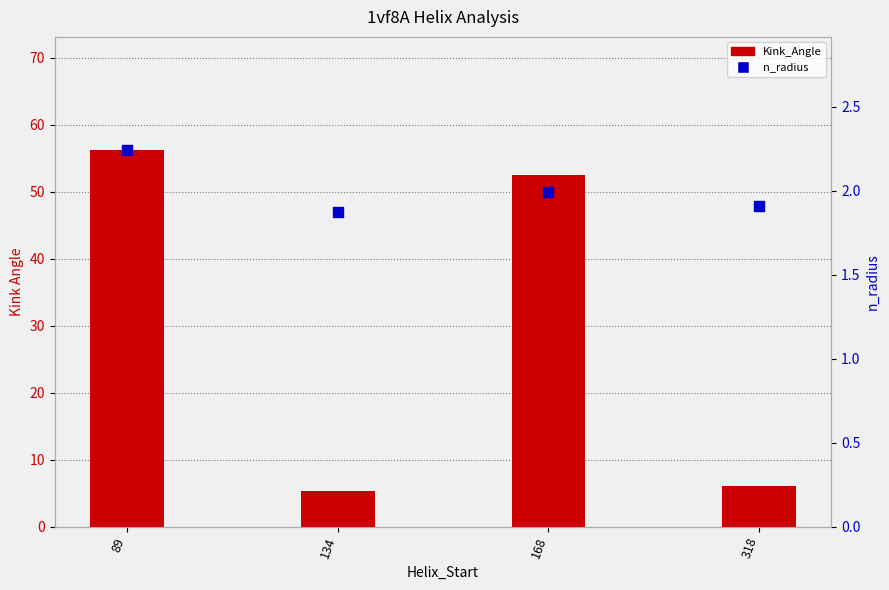

Which series reaches the minimum Y coordinate?

n_radius